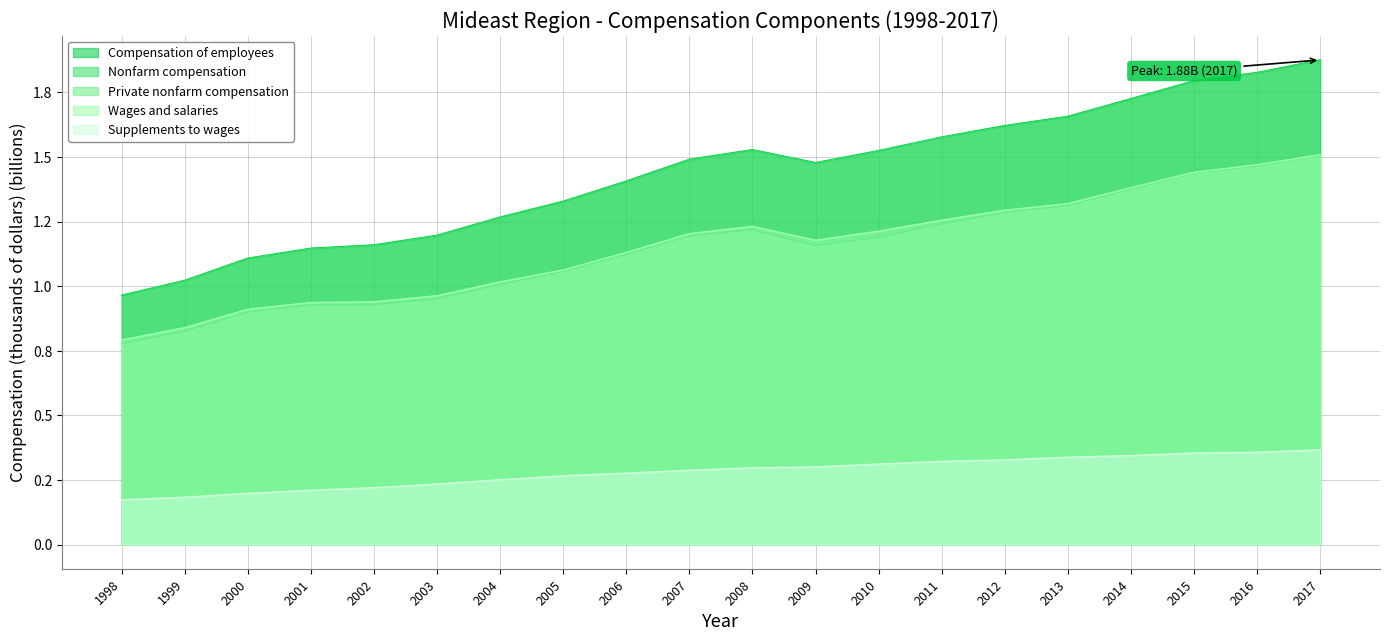

True or false: Supplements to wages and Wages and salaries intersect in this chart.

False